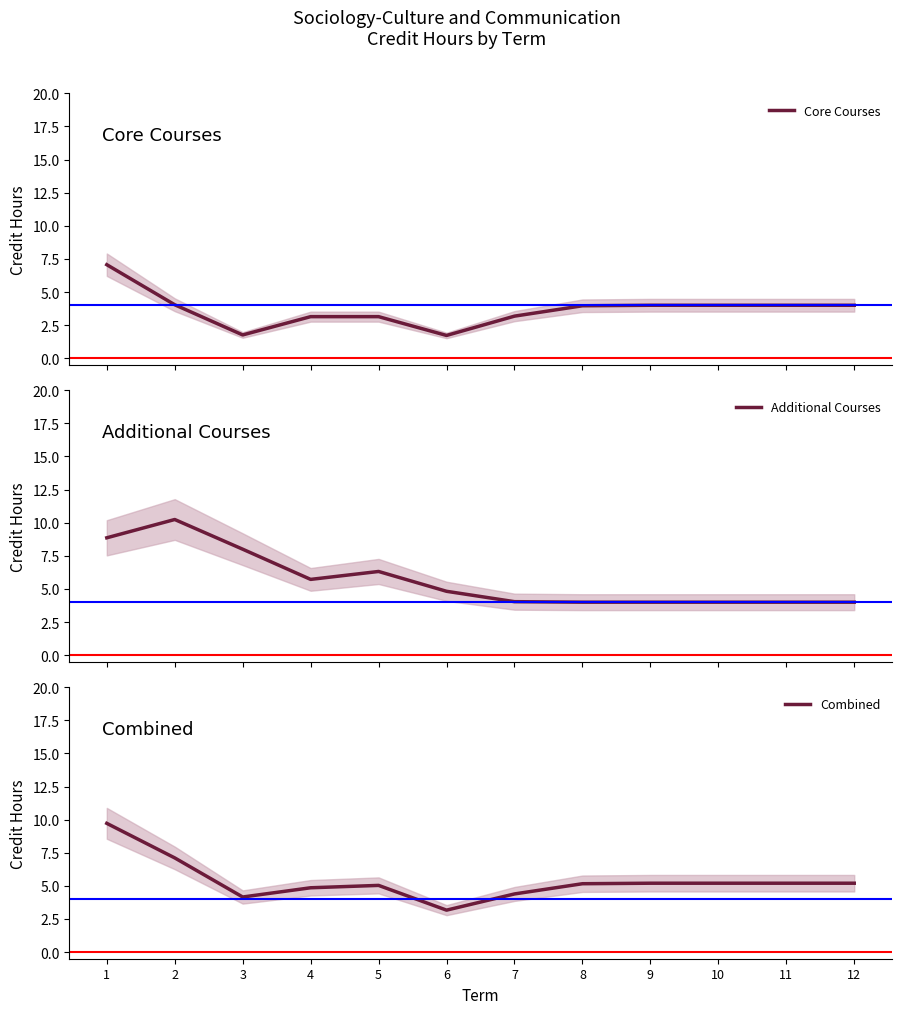

Which series ends up on top after the final intersection of Combined and Additional Courses?

Combined